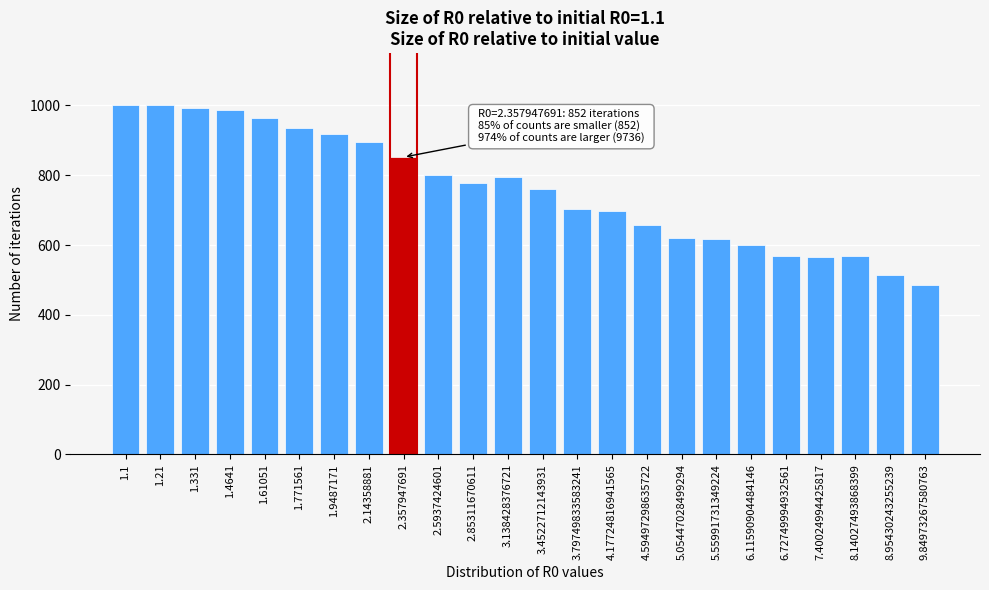

Is it true that the value at 2.14358881 is 1239?

False